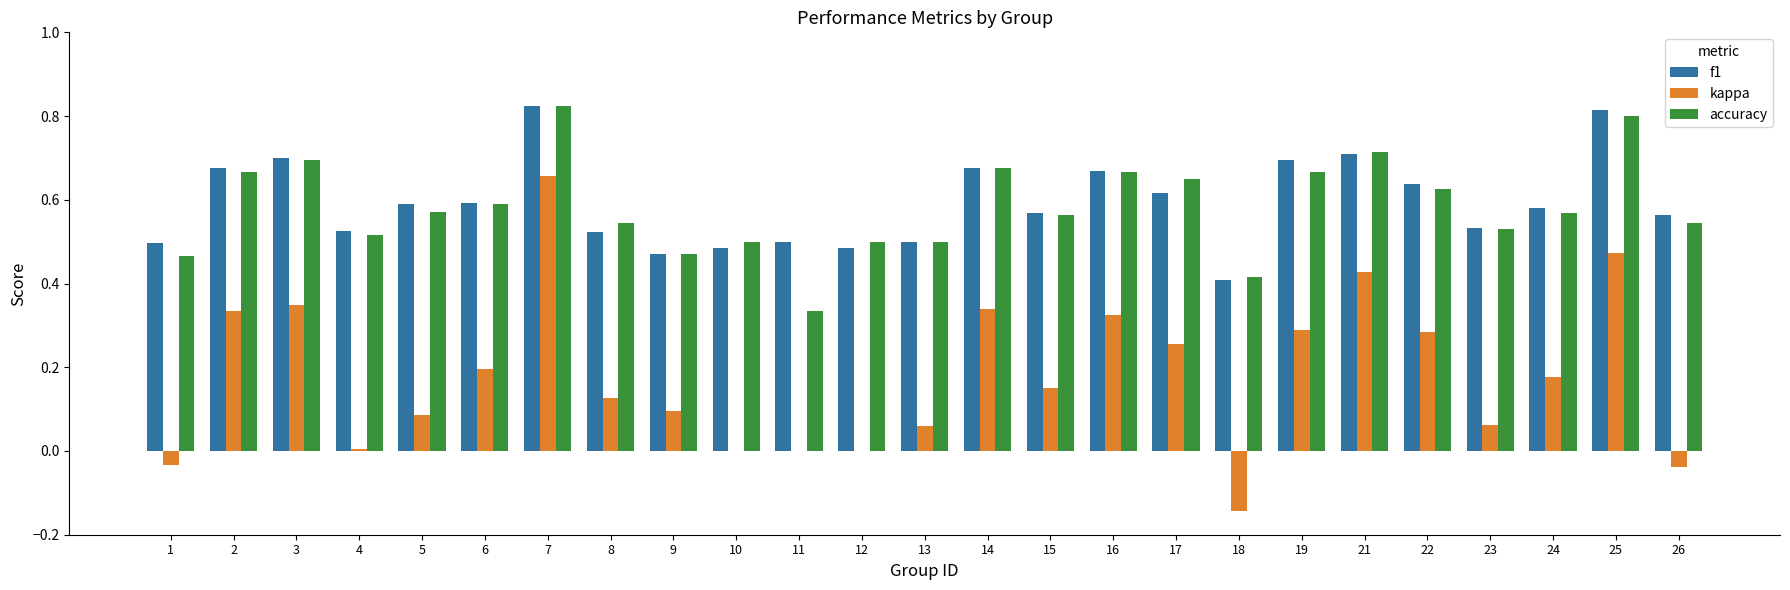

Which series changed the most between 5 and 16?

kappa